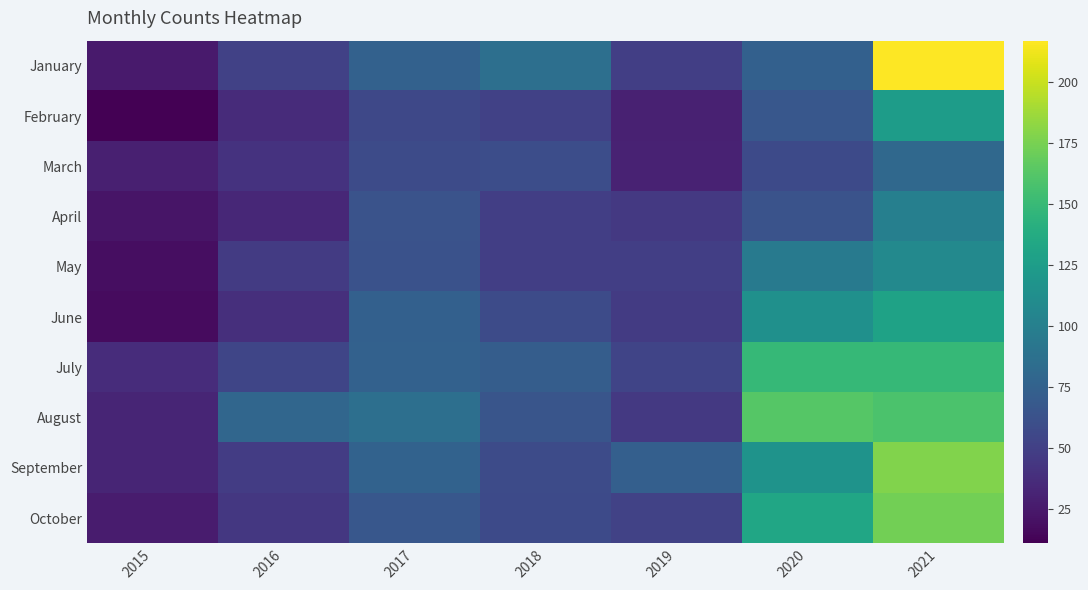

At which category is the sum across all series the highest?

2021